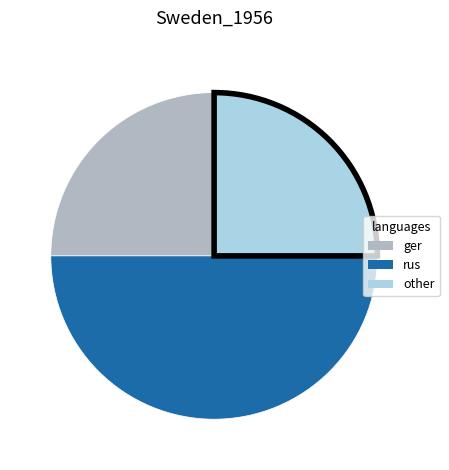

How many segments does this pie chart have?

3